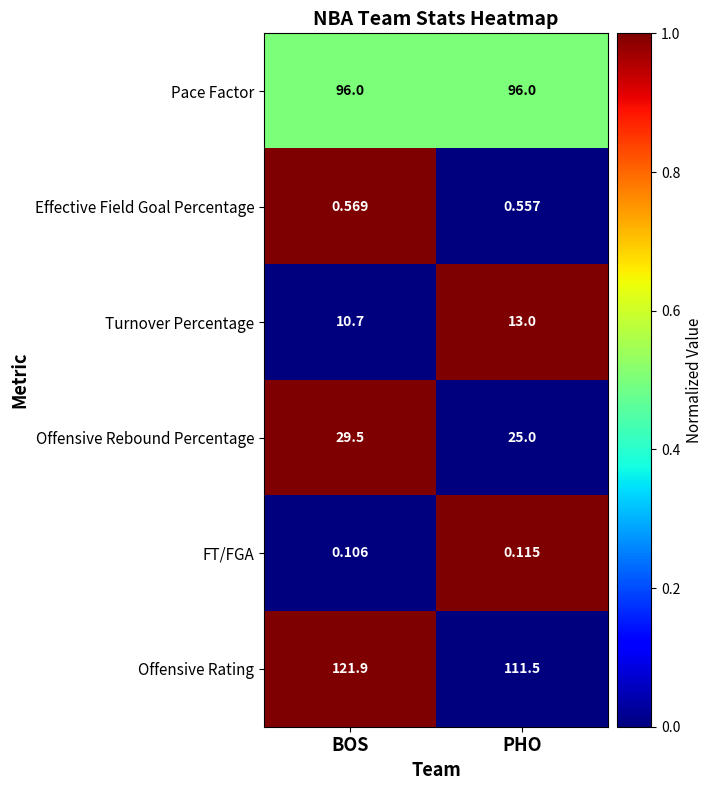

Rank the series by their maximum value, from highest to lowest.

Offensive Rating, Pace Factor, Offensive Rebound Percentage, Turnover Percentage, Effective Field Goal Percentage, FT/FGA